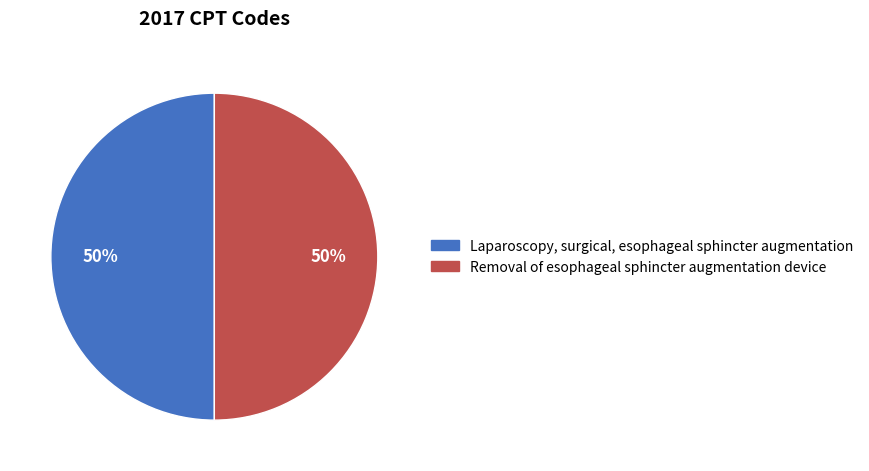

To the nearest percent, what is the average slice percentage?

50%